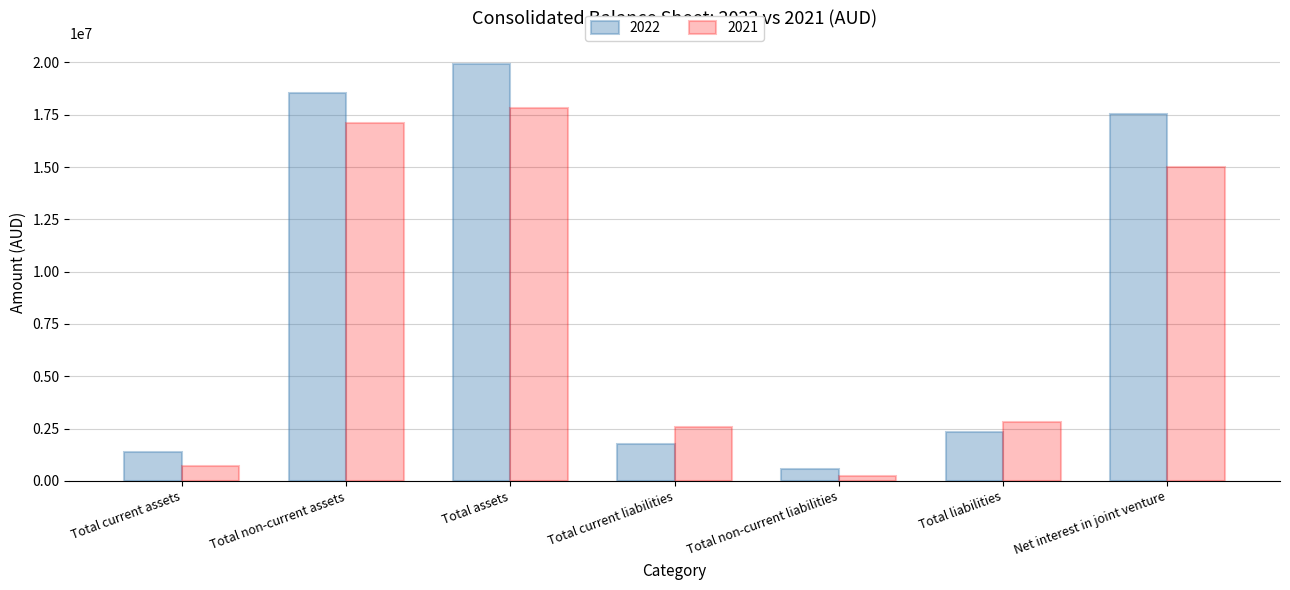

Which series has the largest range (max minus min)?

2022